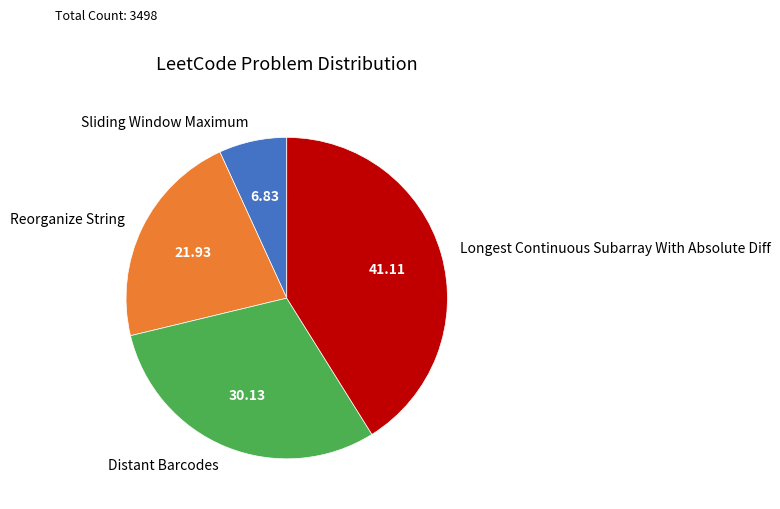

Is it true that Sliding Window Maximum is 7% of the pie?

True